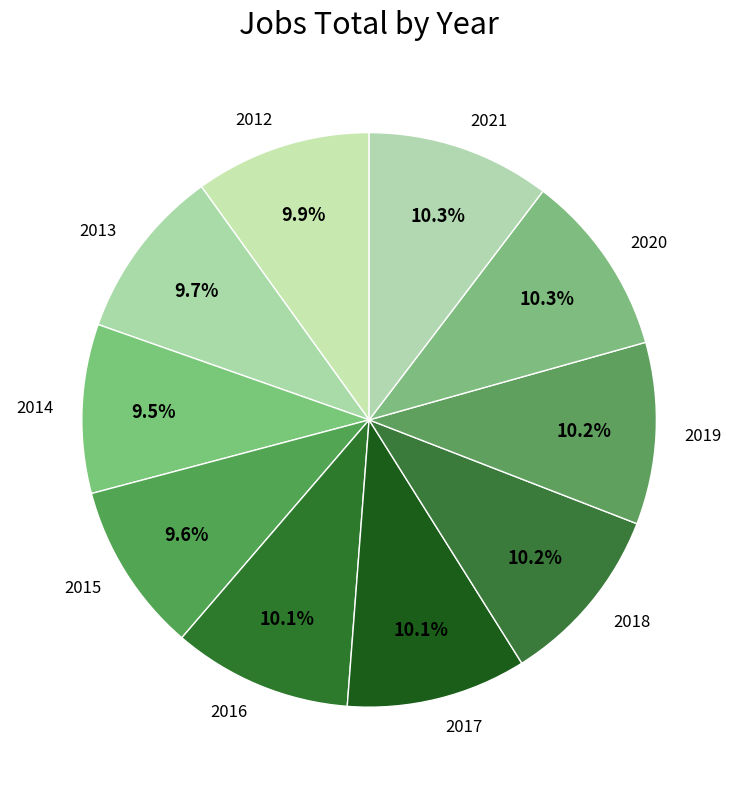

Count the number of slices in the pie.

10